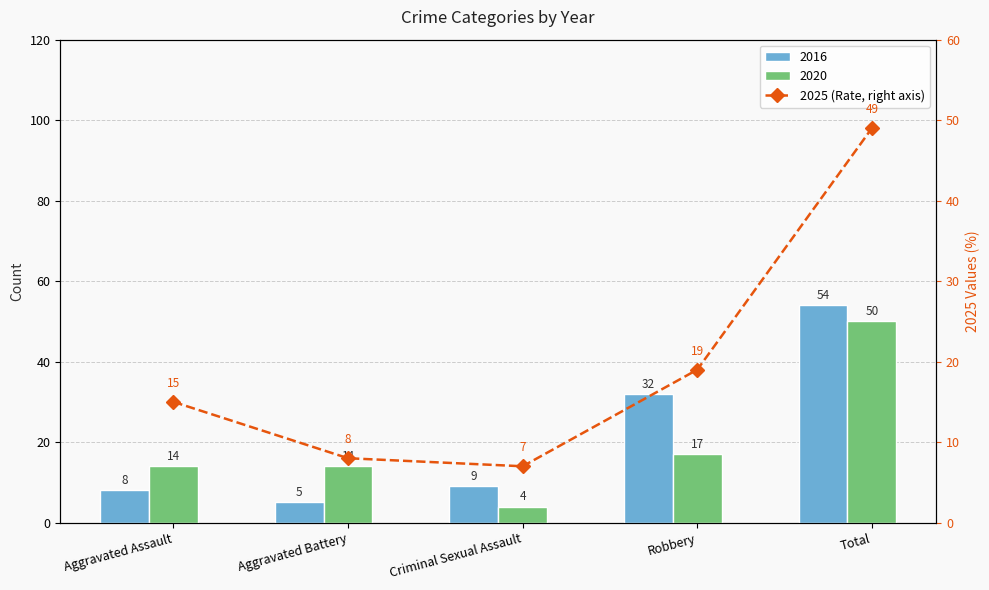

What is the difference between the maximum and minimum values?

42